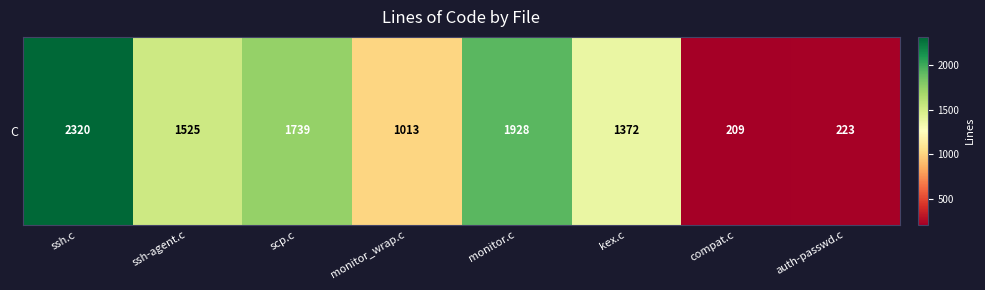

What is the average value?

1291